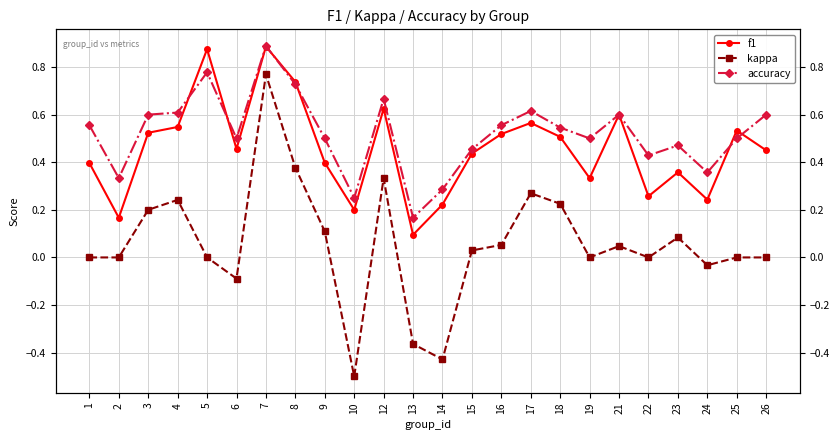

How many lines are shown in the chart?

3